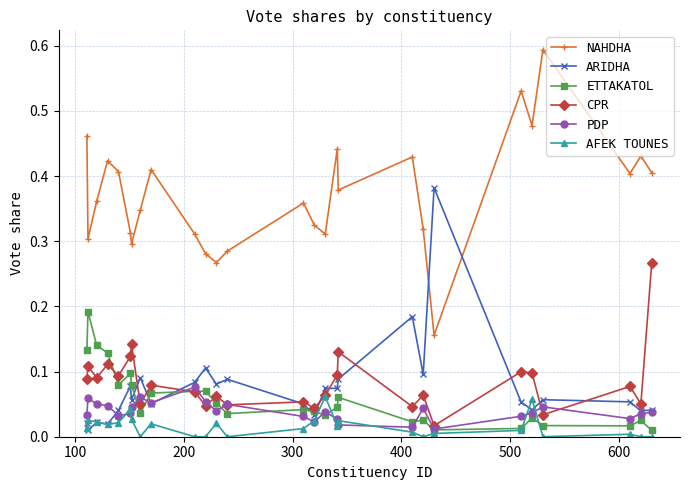

What are all the series names shown in the legend?

NAHDHA, ARIDHA, ETTAKATOL, CPR, PDP, AFEK TOUNES